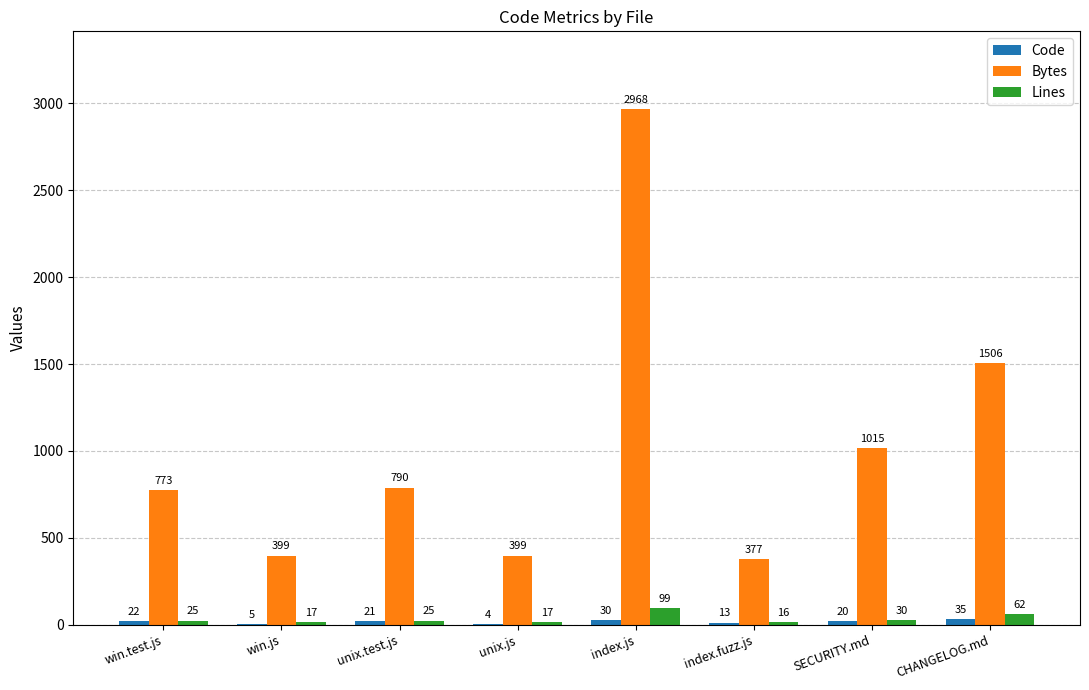

How many groups of bars are there?

8